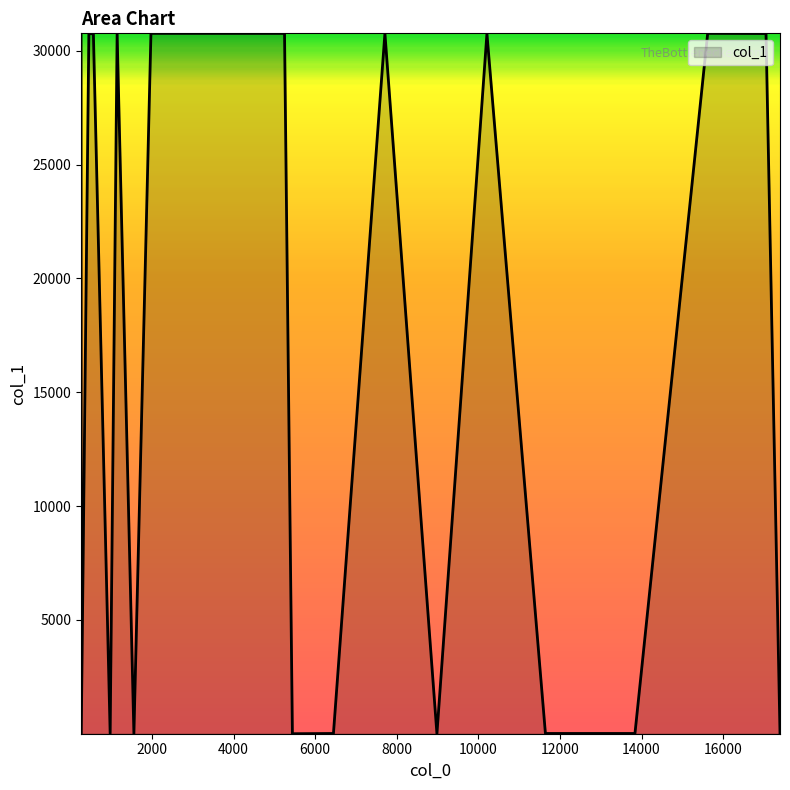

What is the average value?

15380